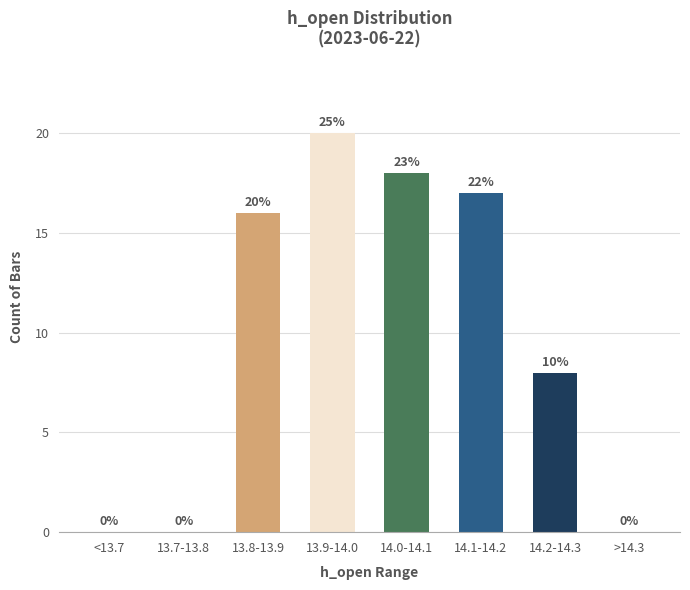

Reading left to right, extract all data points from this chart.

<13.7=0	13.7-13.8=0	13.8-13.9=16	13.9-14.0=20	14.0-14.1=18	14.1-14.2=17	14.2-14.3=8	>14.3=0